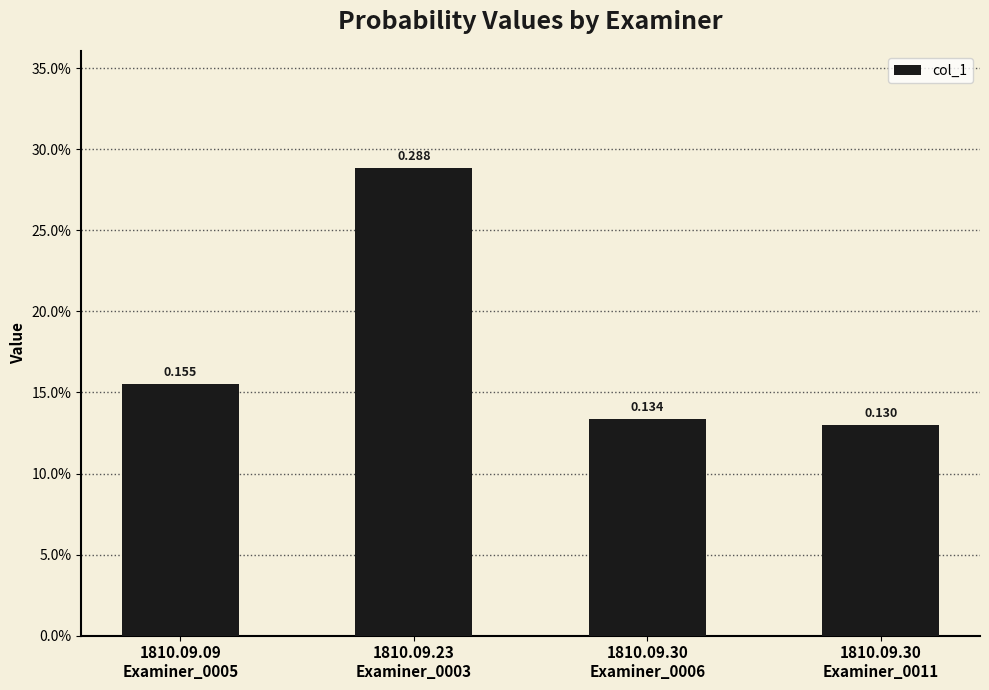

Does the chart contain any negative values?

No